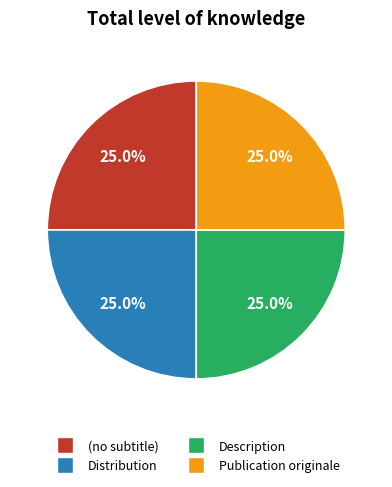

To the nearest percent, what is the difference between the largest and smallest slice percentages?

0%